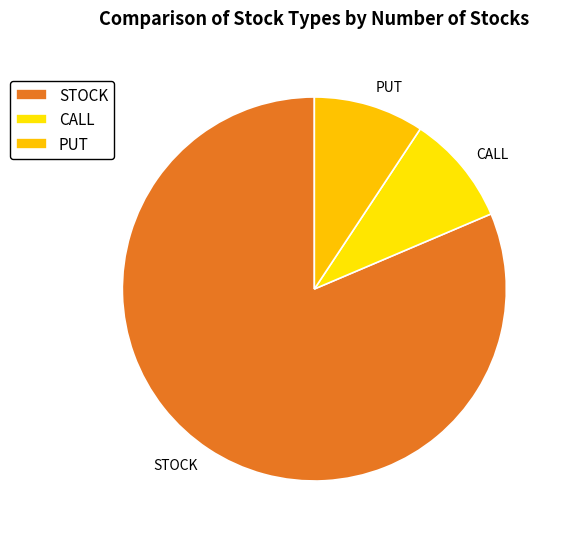

Approximately how many times larger is the value at PUT compared to STOCK?

0.1